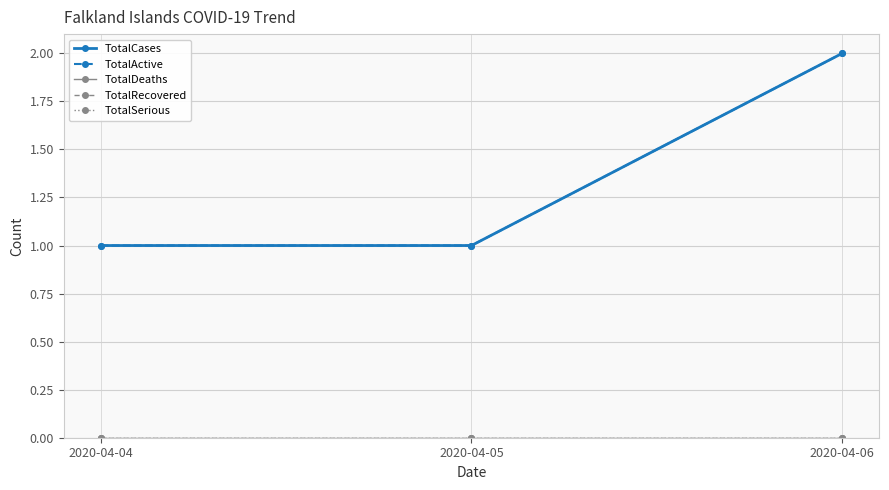

List the labels in order of TotalSerious value, largest first.

2020-04-04, 2020-04-05, 2020-04-06